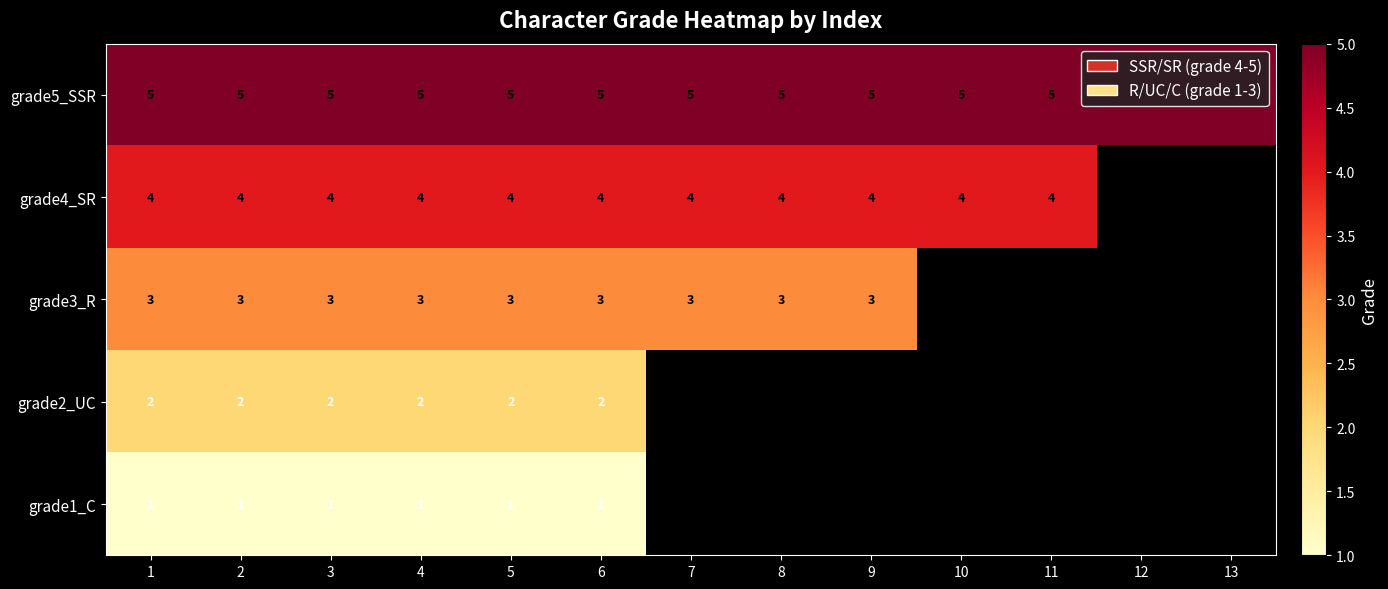

Between 3 and 12, which is larger?

3